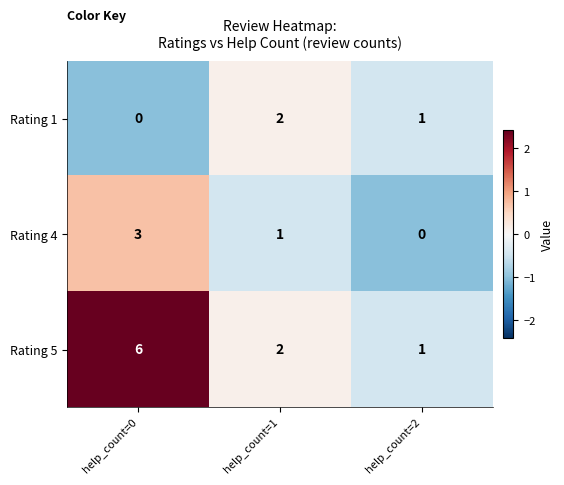

Reading left to right, what are all the values shown in this chart?

Rating 1: help_count=0=0	help_count=1=2	help_count=2=1
Rating 4: help_count=0=3	help_count=1=1	help_count=2=0
Rating 5: help_count=0=6	help_count=1=2	help_count=2=1